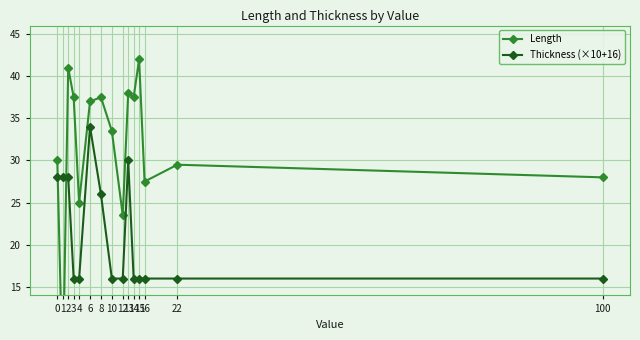

How many categories are shown in the chart?

15